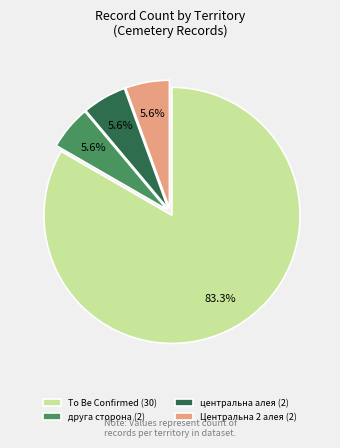

Is there a majority slice in this chart?

Yes